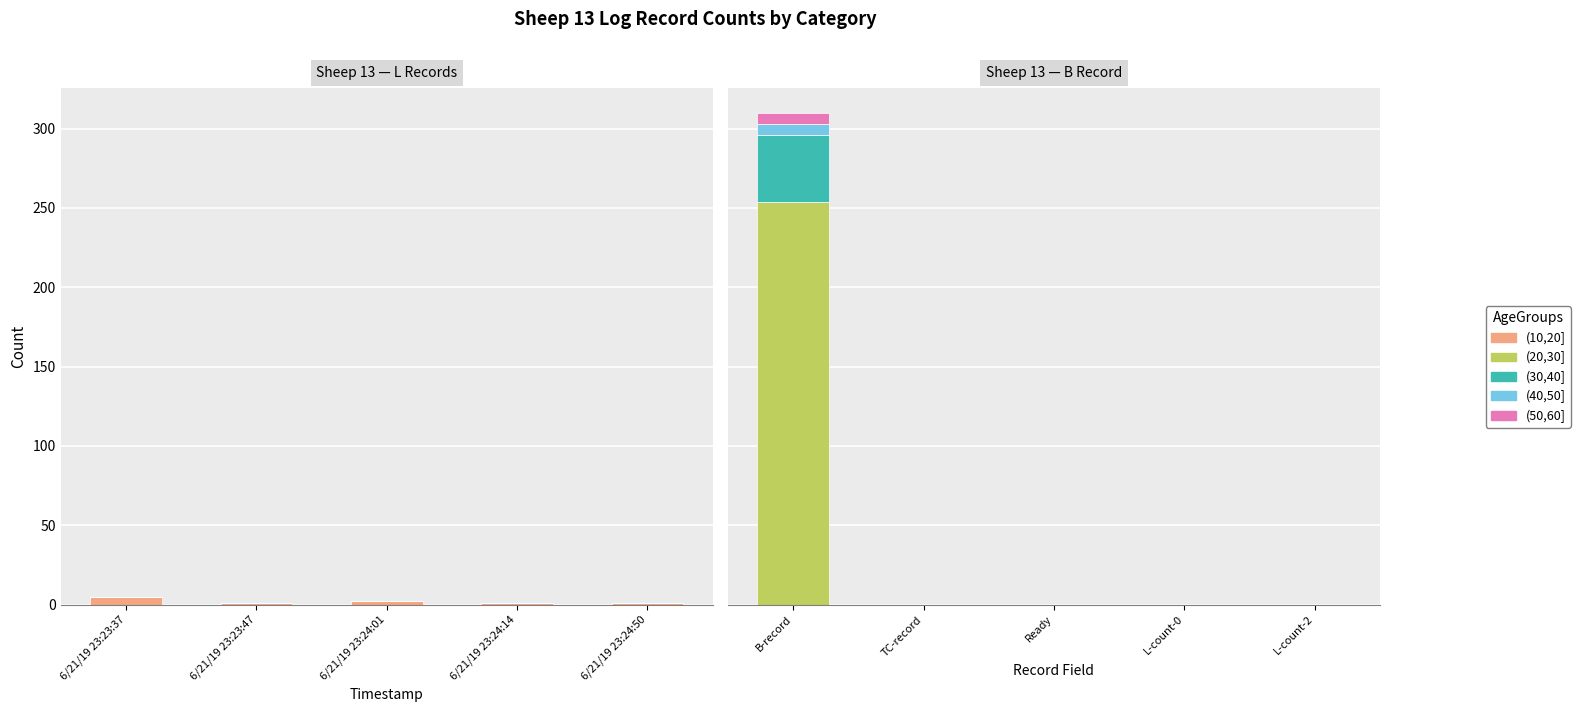

What is the maximum value shown in the chart?

254